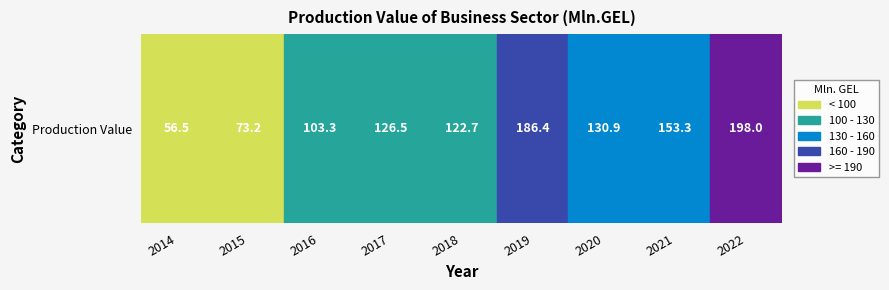

How many data points are above 126?

5